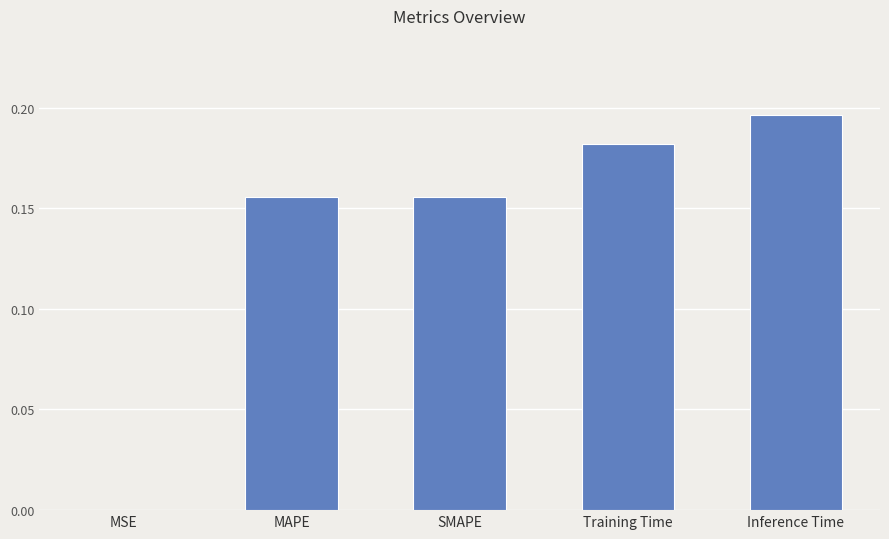

Are the bars horizontal?

No